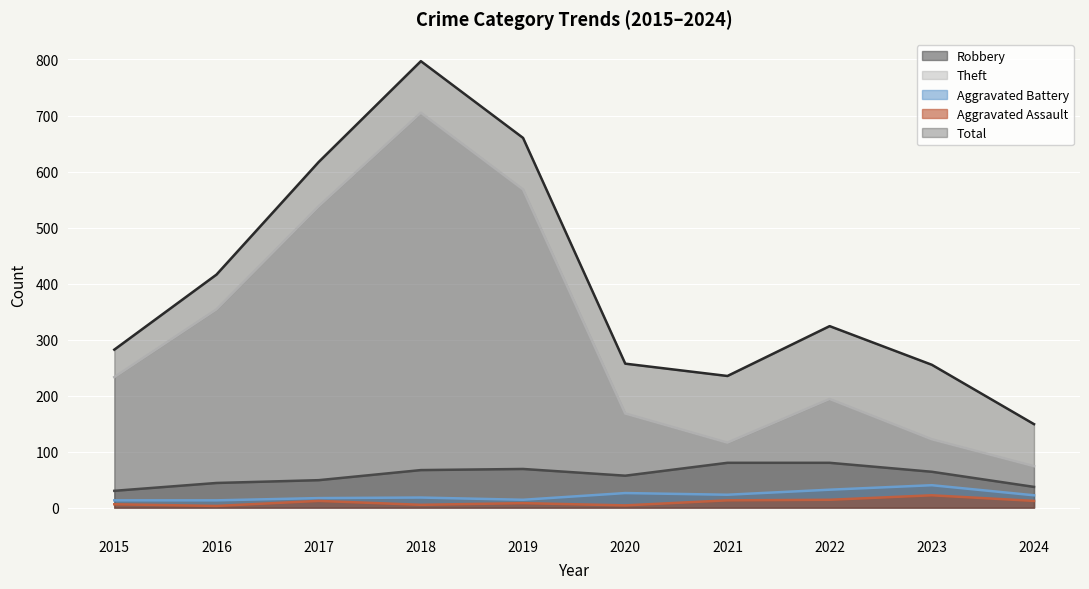

How many data points in Total are above 324?

4